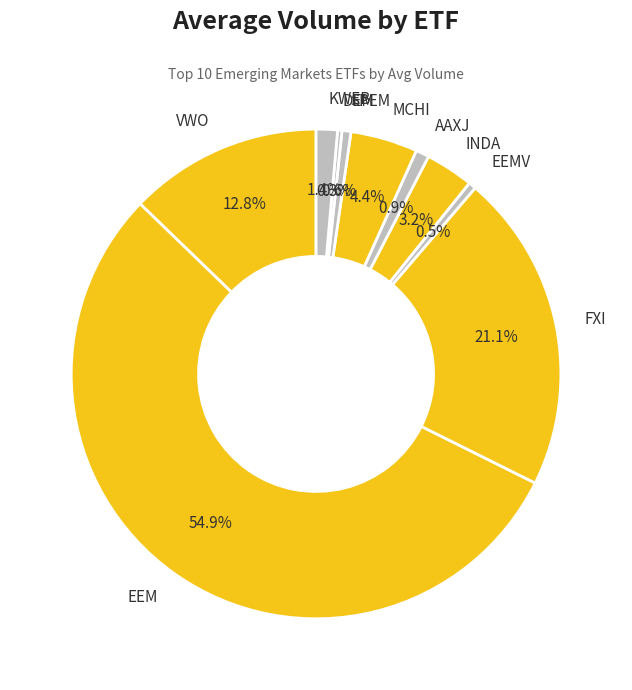

How many segments does this pie chart have?

10